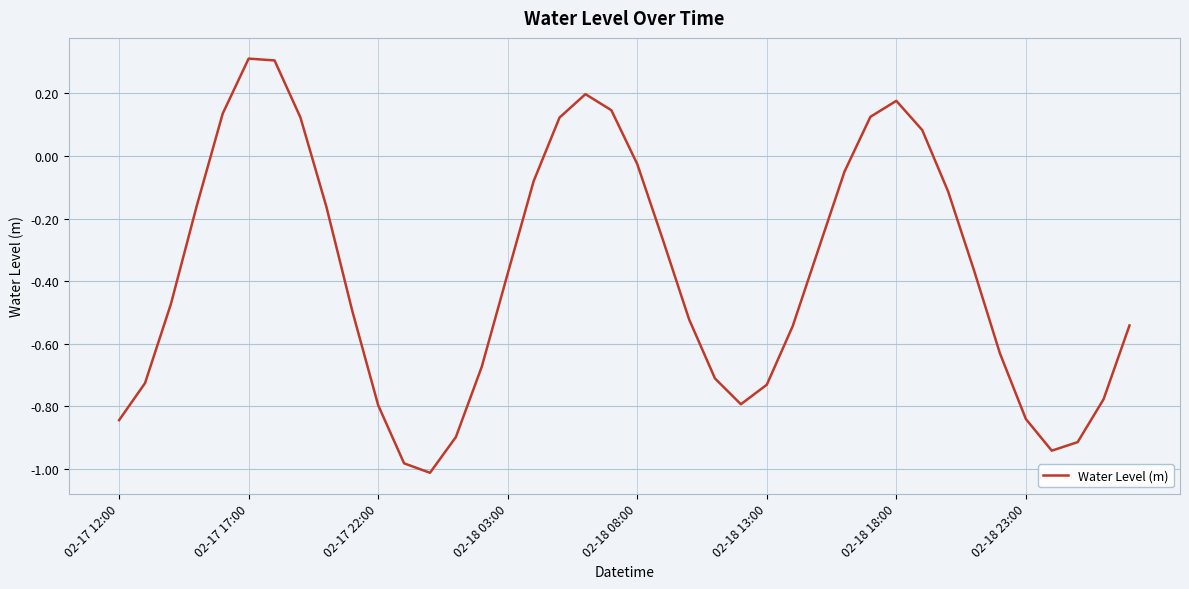

What is the difference between the maximum and minimum values?

1.3